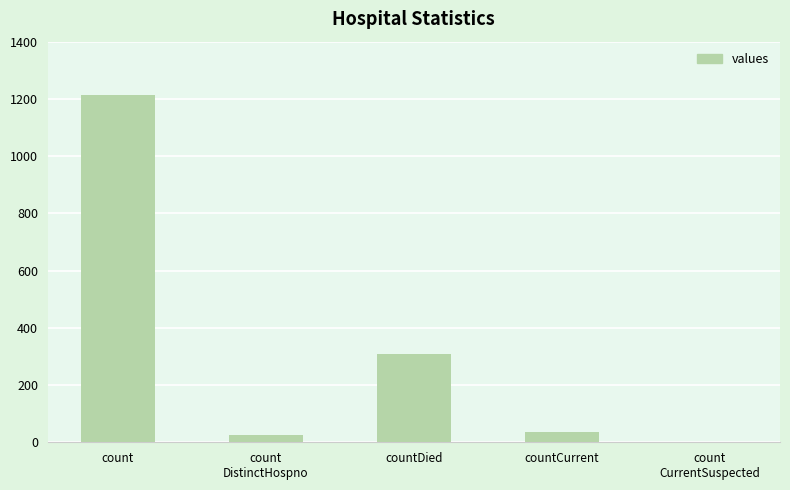

Reading left to right, transcribe all the data shown in this chart.

count=1213	count
DistinctHospno=27	countDied=310	countCurrent=37	count
CurrentSuspected=0